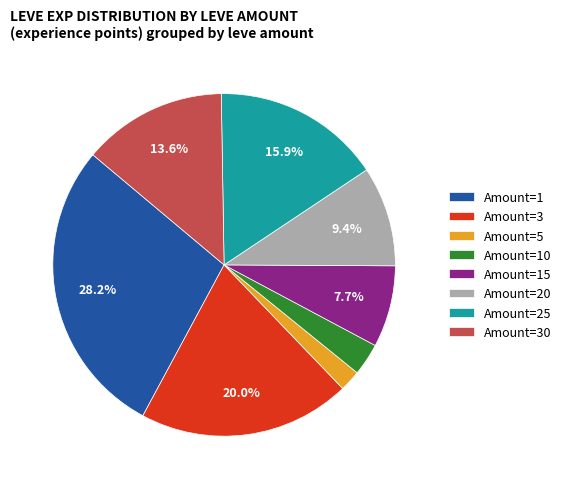

Does any single category account for the majority?

No